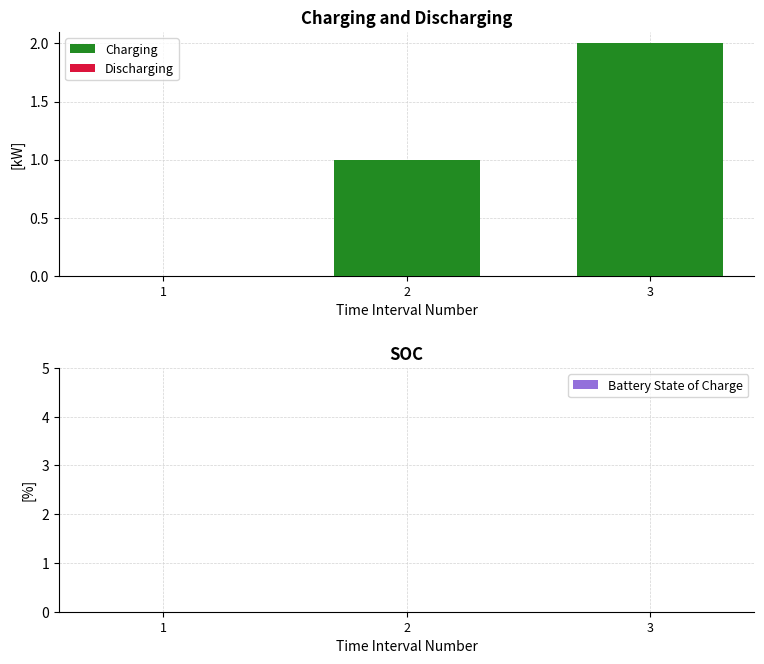

Which has a higher value, 2 or 3?

3